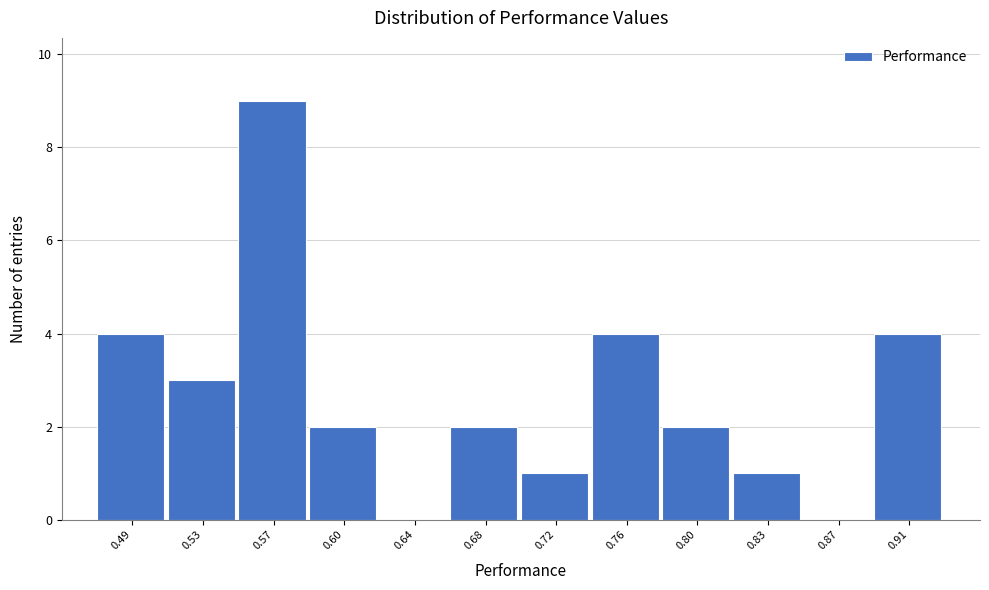

Reading left to right, what are all the values shown in this chart?

0.49=4	0.53=3	0.57=9	0.60=2	0.64=0	0.68=2	0.72=1	0.76=4	0.80=2	0.83=1	0.87=0	0.91=4